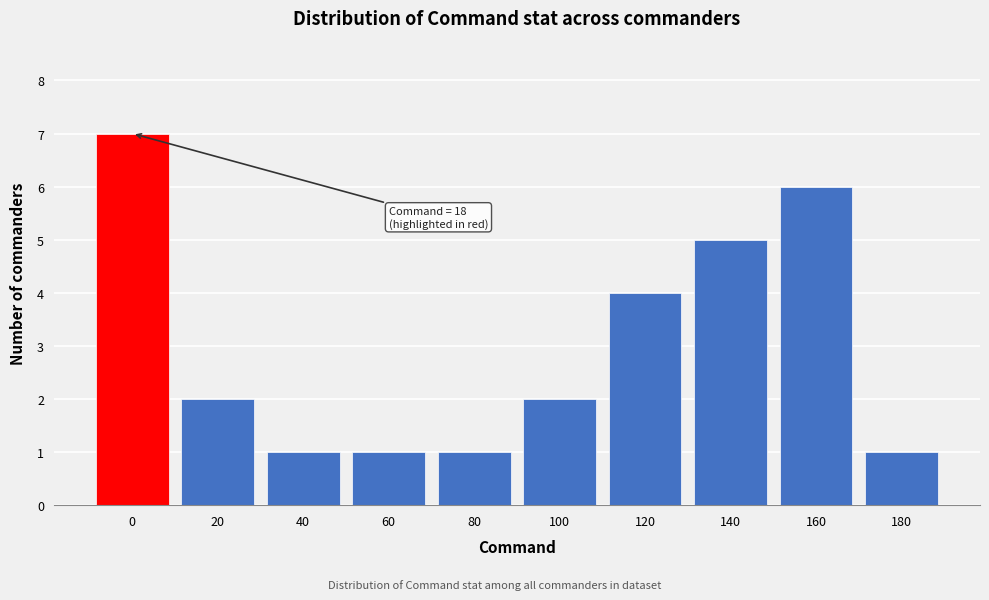

Reading right to left, what are all the values shown in this chart?

180=1	160=6	140=5	120=4	100=2	80=1	60=1	40=1	20=2	0=7